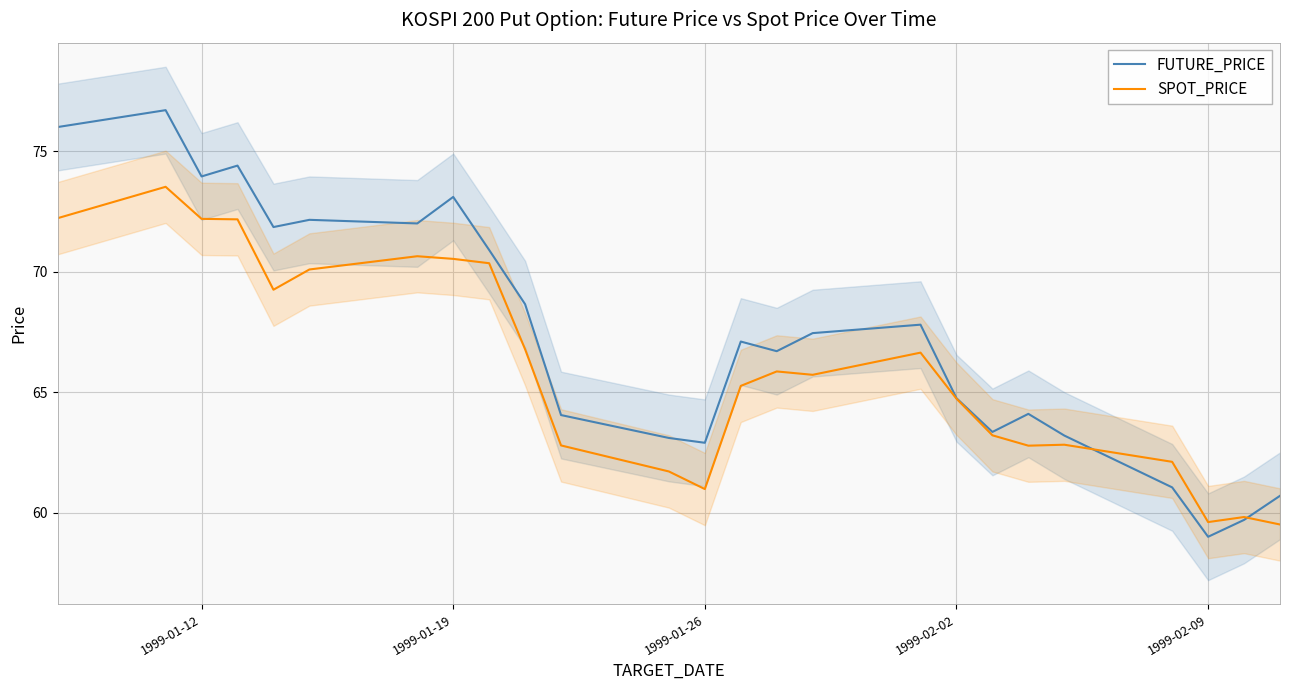

How many times do SPOT_PRICE and FUTURE_PRICE cross each other?

2